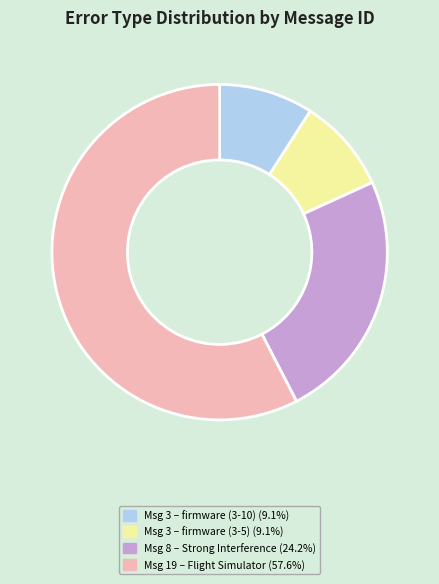

Is there any slice that represents more than half of the pie?

Yes